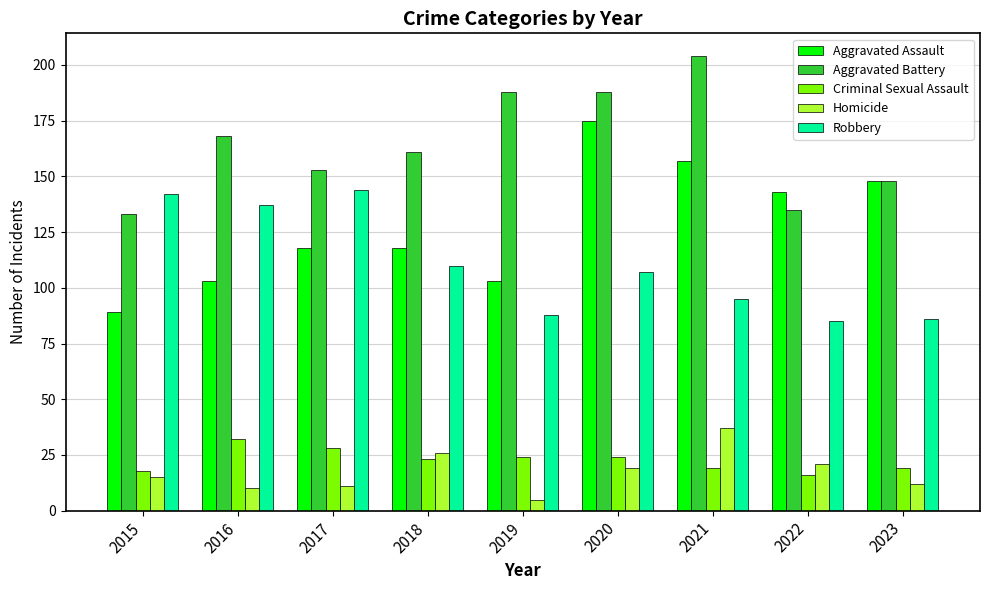

What is the average value of the Criminal Sexual Assault series?

23